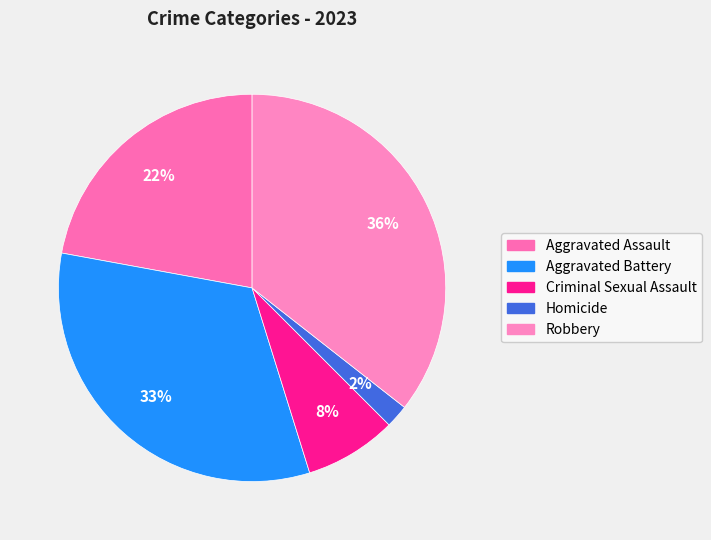

Do Criminal Sexual Assault and Homicide together represent more than half of the pie?

No